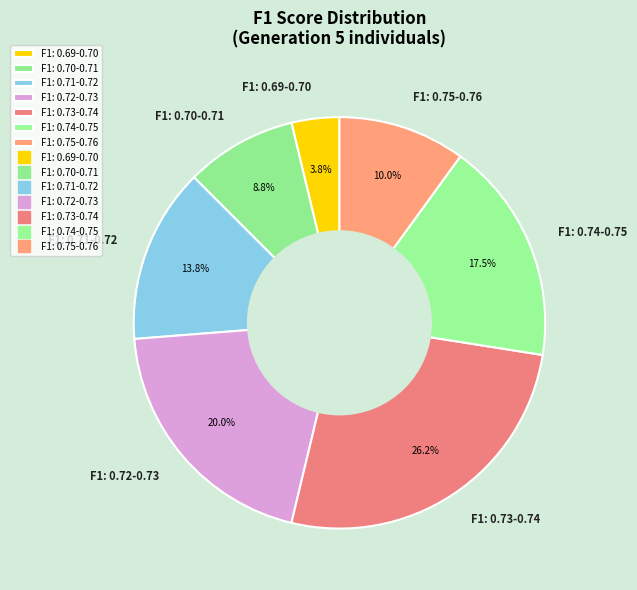

Is there a majority slice in this chart?

No